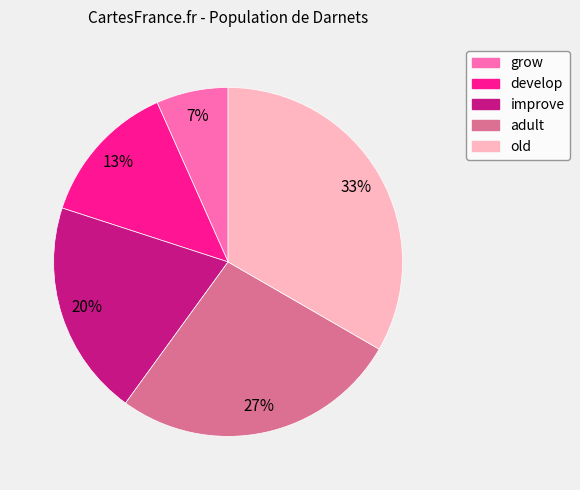

What percentage is the improve slice, to the nearest percent?

20%